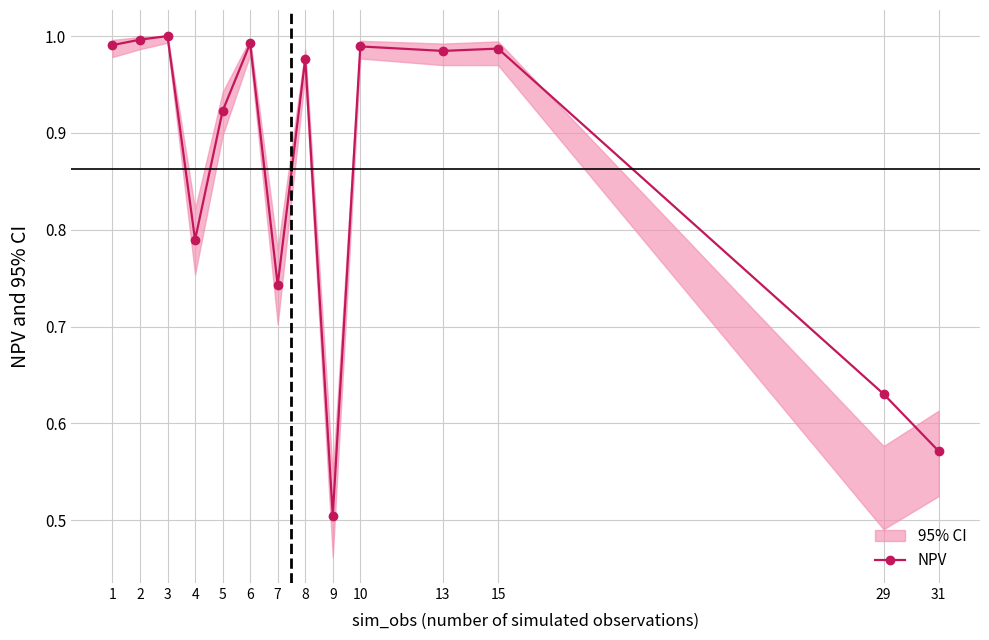

What is the value of the 1st point from the left?

1.0